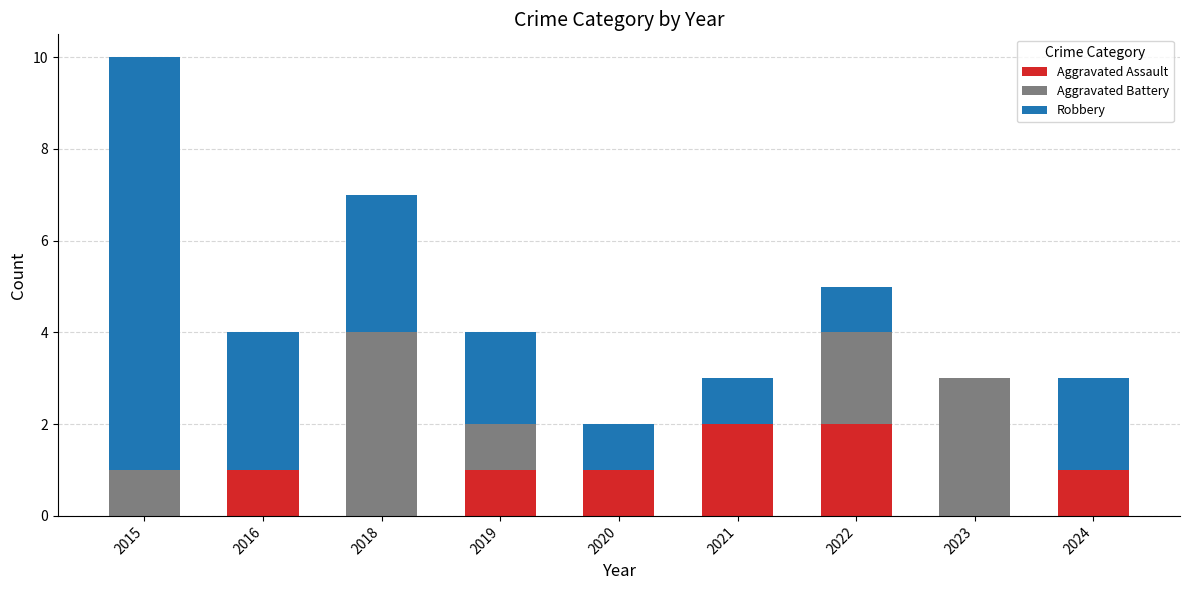

What is the total value across all series at 2016?

4